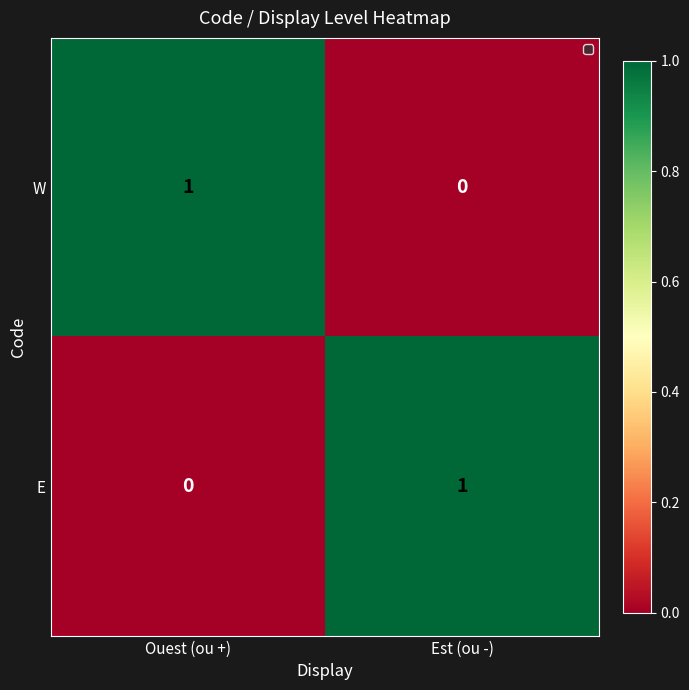

Where is E nearest to the value 0?

Ouest (ou +)